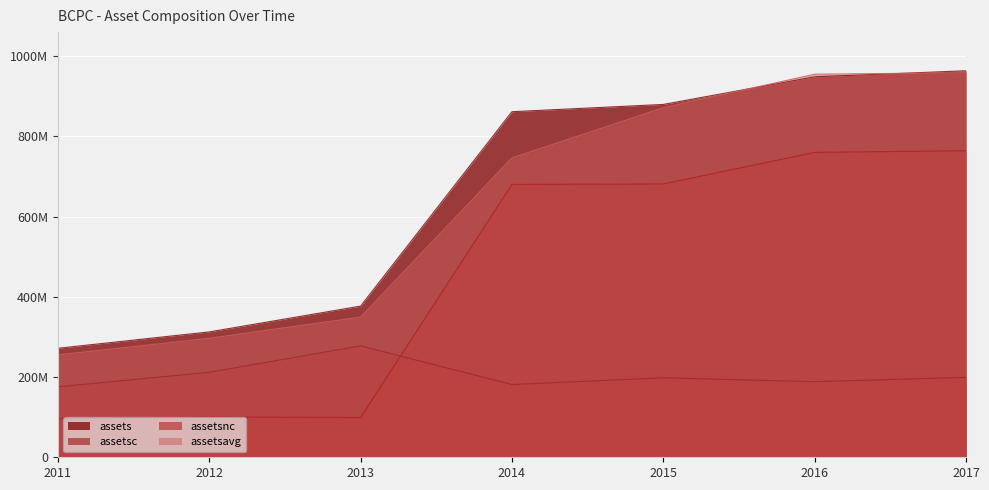

Between 2014 and 2016, which series saw the biggest shift?

assetsavg